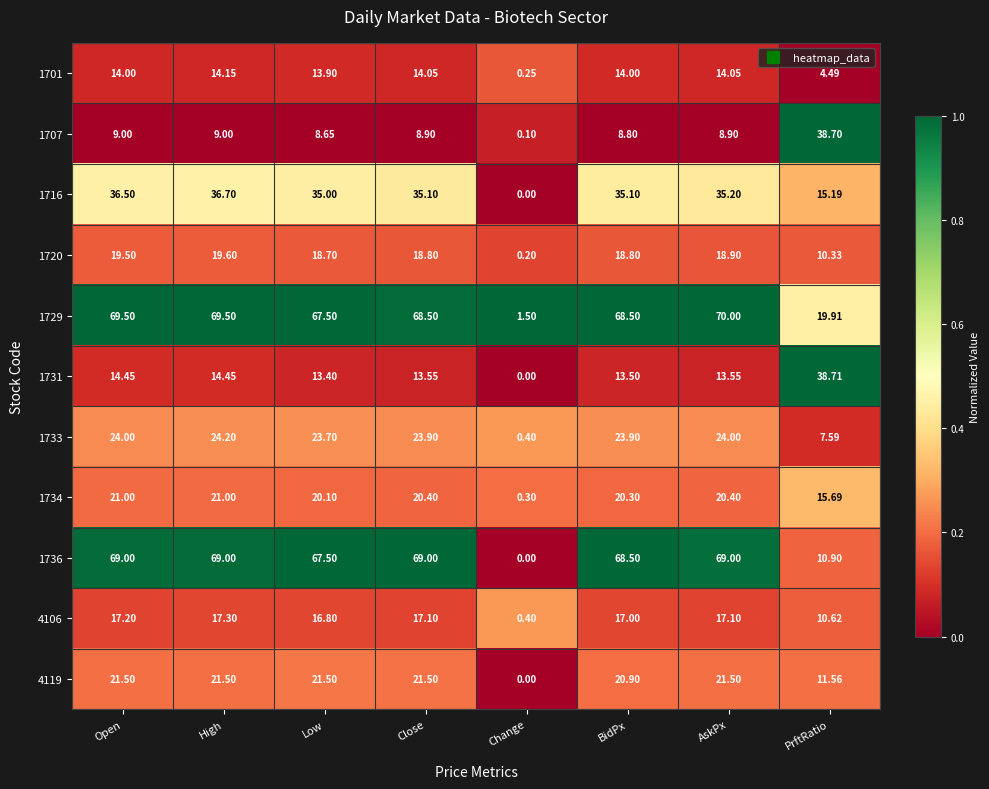

At which label does 1733 first exceed 23?

Open